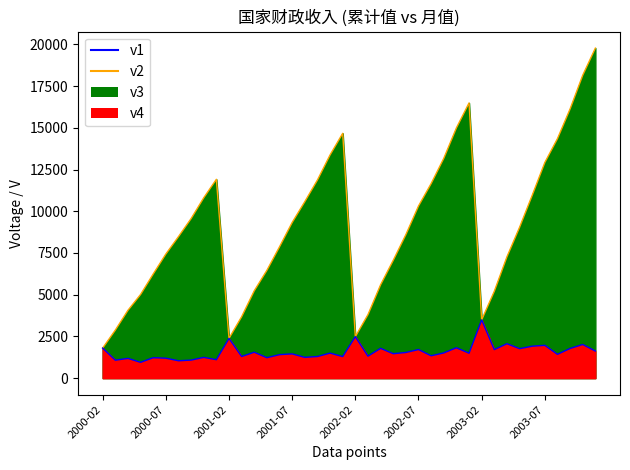

Reading right to left, what are all the values shown in this chart?

国家财政收入_累计值: 2003-11=19774.0	2003-10=18149.6	2003-09=16131.9	2003-08=14351.2	2003-07=12922.4	2003-06=10955.0	2003-05=9040.0	2003-04=7270.3	2003-03=5205.2	2003-02=3493.7	2002-11=16488.1	2002-10=14992.8	2002-09=13169.9	2002-08=11657.0	2002-07=10314.9	2002-06=8599.6	2002-05=7061.3	2002-04=5595.4	2002-03=3807.8	2002-02=2486.9	2001-11=14667.9	2001-10=13374.7	2001-09=11872.3	2001-08=10575.0	2001-07=9327.4	2001-06=7872.4	2001-05=6462.6	2001-04=5236.0	2001-03=3682.0	2001-02=2383.0	2000-11=11912.8	2000-10=10806.9	2000-09=9560.6	2000-08=8479.4	2000-07=7436.5	2000-06=6240.2	2000-05=5012.9	2000-04=4064.8	2000-03=2878.4	2000-02=1803.7
国家财政收入: 2003-11=1624.4	2003-10=2017.7	2003-09=1780.6	2003-08=1428.8	2003-07=1967.4	2003-06=1915.0	2003-05=1769.7	2003-04=2065.1	2003-03=1711.5	2003-02=3493.7	2002-11=1495.3	2002-10=1822.9	2002-09=1512.9	2002-08=1342.1	2002-07=1715.2	2002-06=1538.3	2002-05=1466.0	2002-04=1787.5	2002-03=1320.9	2002-02=2486.9	2001-11=1293.2	2001-10=1502.4	2001-09=1297.3	2001-08=1247.6	2001-07=1455.1	2001-06=1409.8	2001-05=1226.6	2001-04=1554.0	2001-03=1299.0	2001-02=2383.0	2000-11=1105.9	2000-10=1246.3	2000-09=1081.2	2000-08=1042.8	2000-07=1196.3	2000-06=1227.2	2000-05=948.2	2000-04=1186.3	2000-03=1074.8	2000-02=1803.7